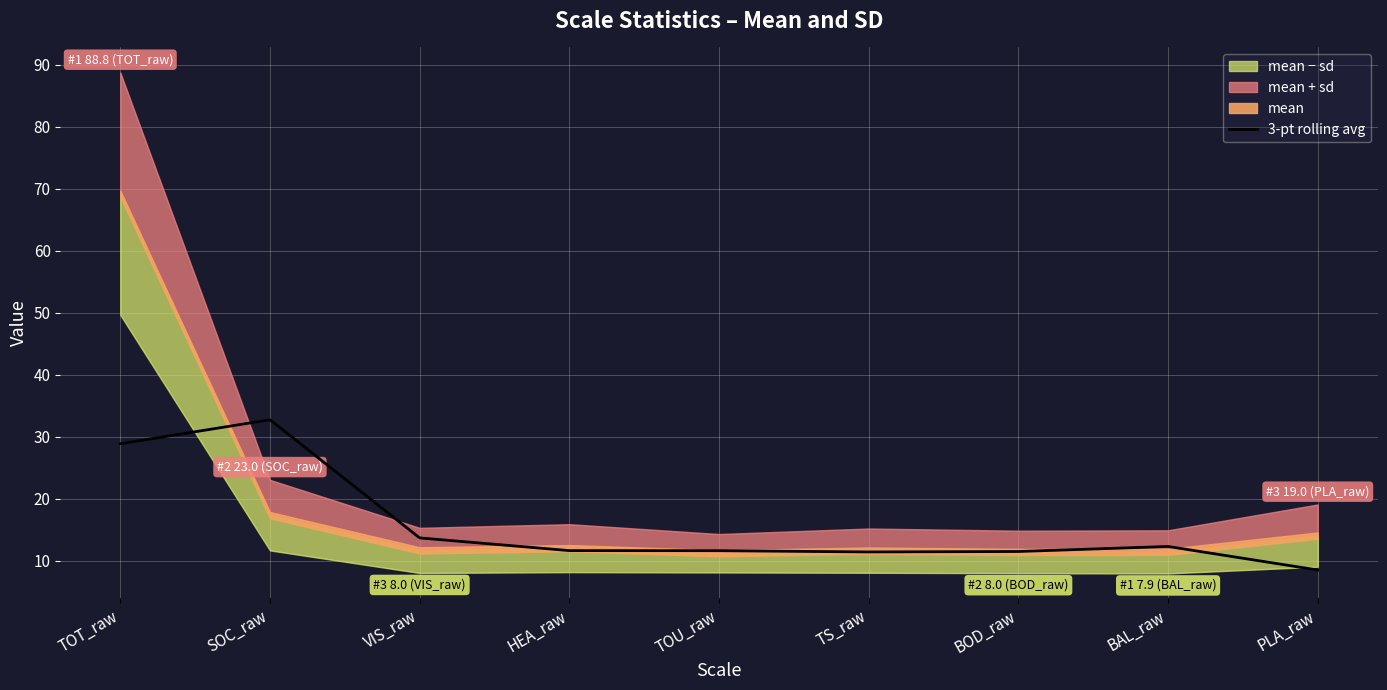

True or false: 3-pt rolling avg has a value of 28.8 at TOT_raw.

True